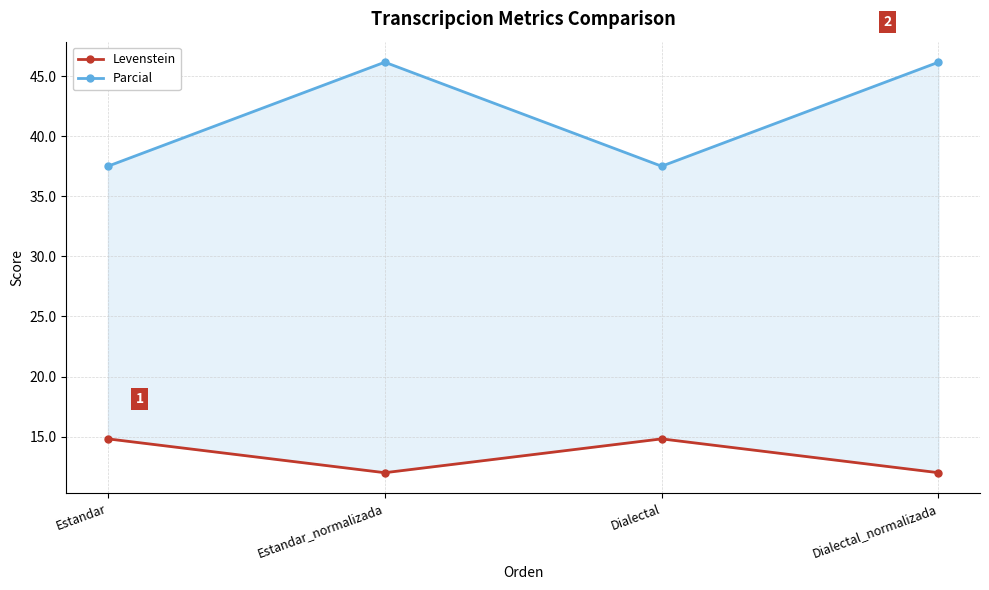

List the series in order of their peak value, lowest first.

Levenstein, Parcial